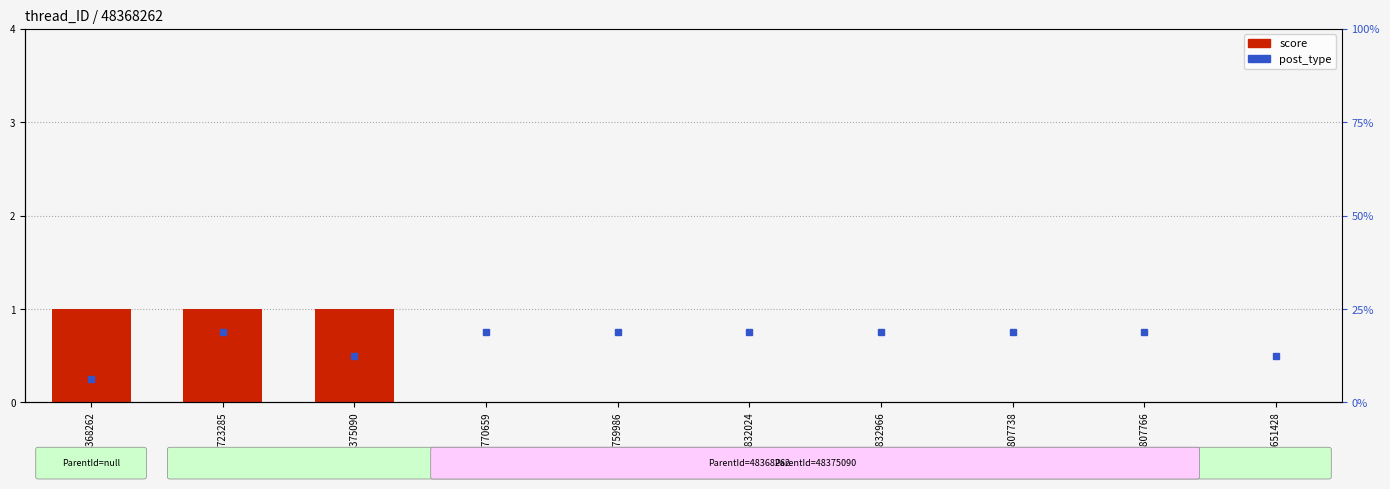

List the labels in order of value, largest first.

48368262, 83723285, 48375090, 83770659, 83759986, 83832024, 83832966, 83807738, 83807766, 48651428